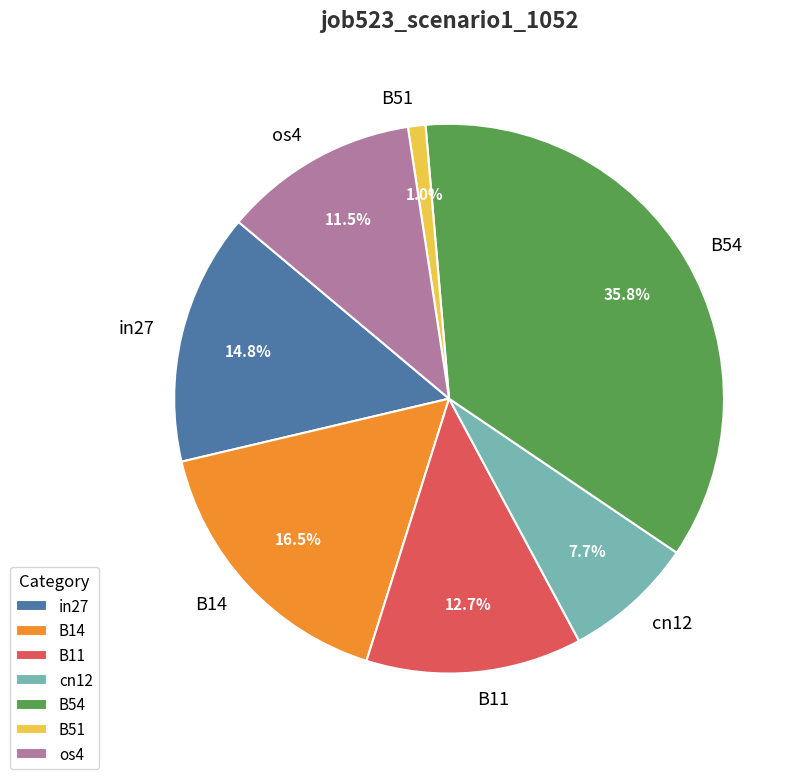

Which category has the biggest portion of the pie?

B54